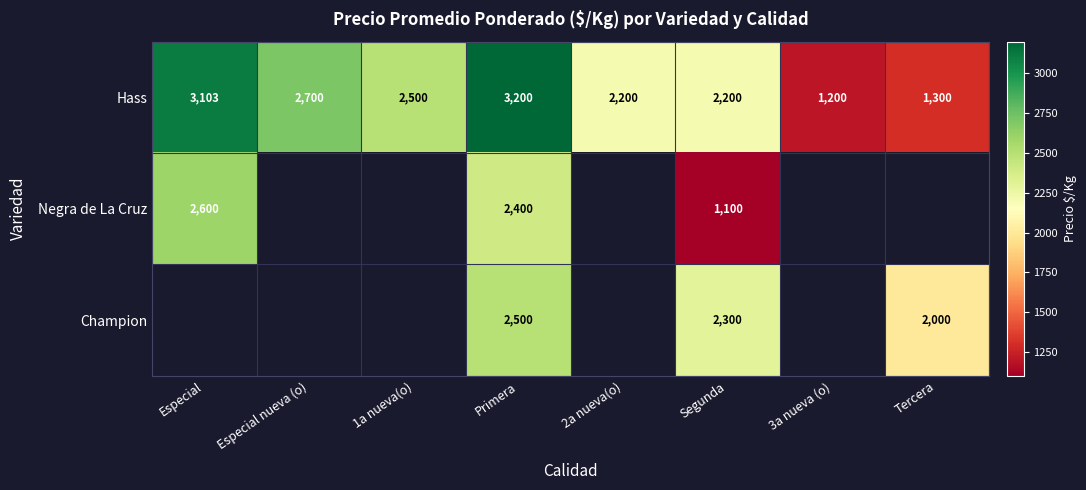

What is the minimum value for Hass?

1200